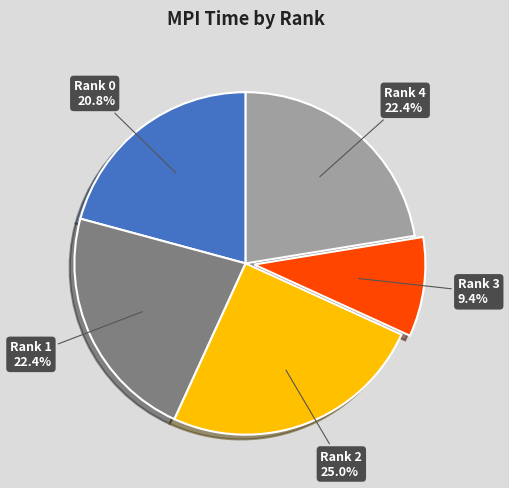

Is there any slice that represents more than half of the pie?

No